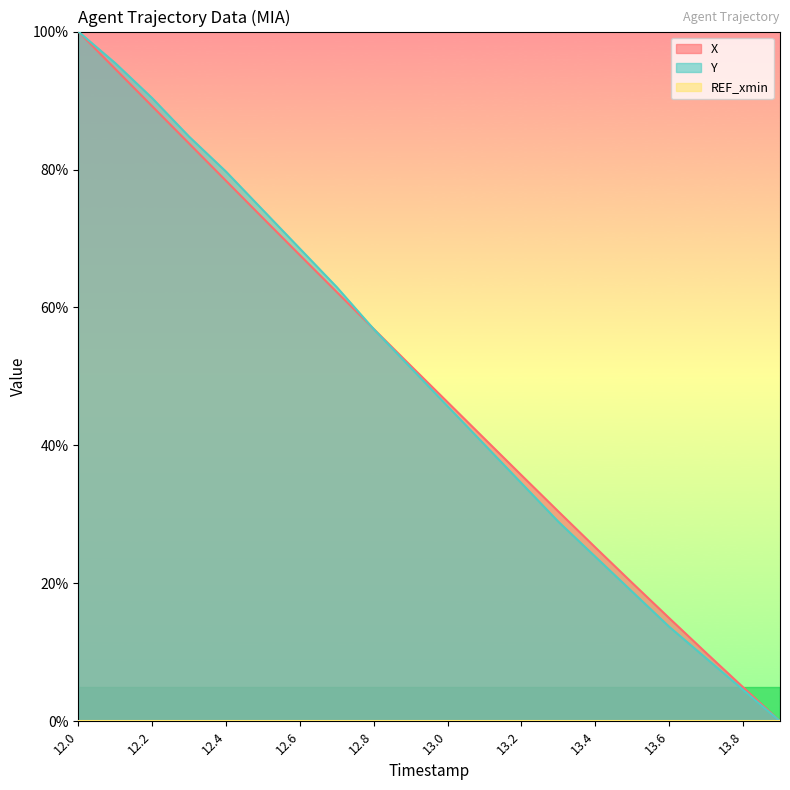

Which series changed the most between 12.5 and 12.7?

Y